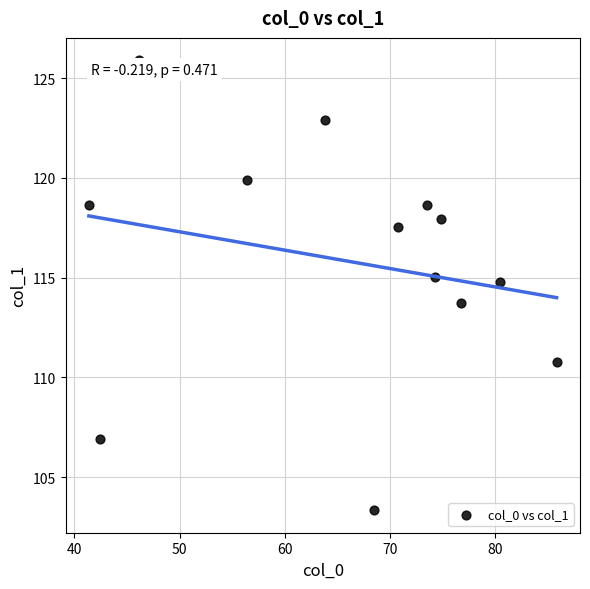

What is the range of Y values (max minus min)?

22.5